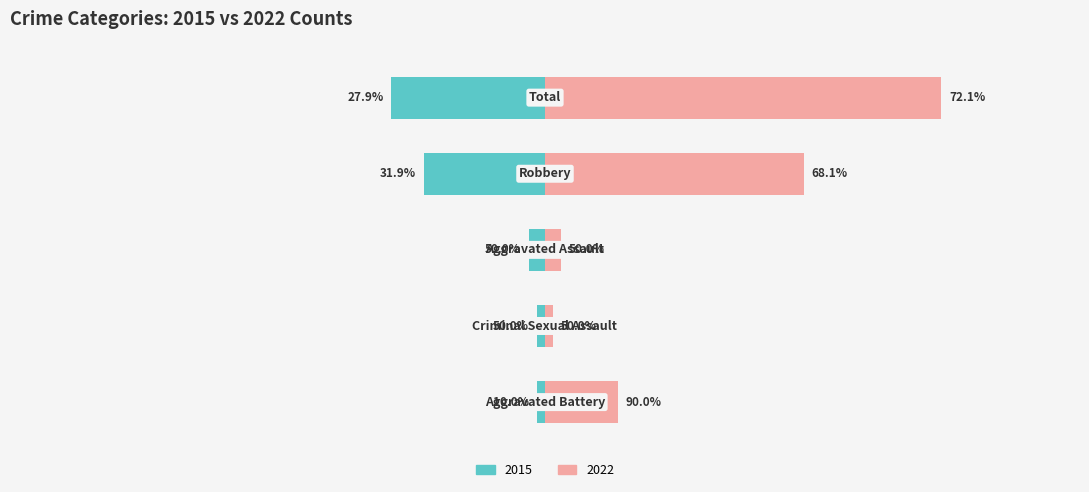

At which category is the sum across all series the highest?

Total